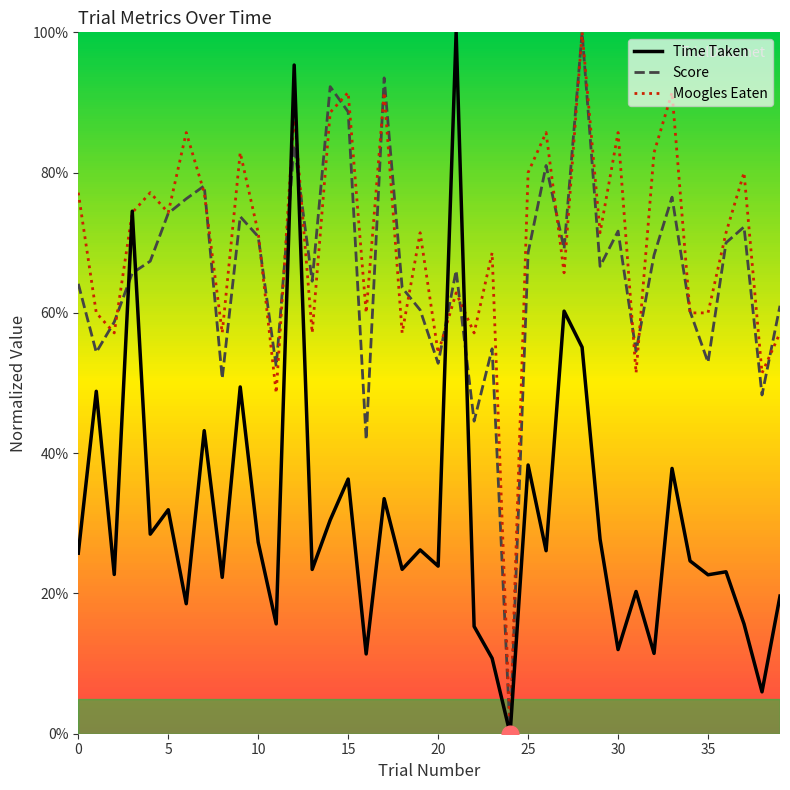

Which series has the largest total across all categories?

Moogles Eaten